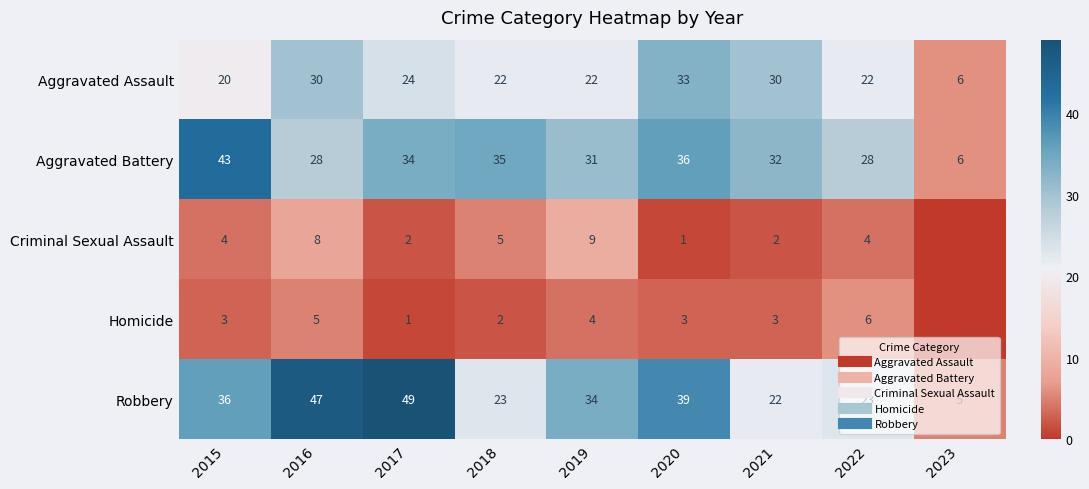

Rank the categories by Aggravated Assault value from highest to lowest.

2020, 2016, 2021, 2017, 2018, 2019, 2022, 2015, 2023